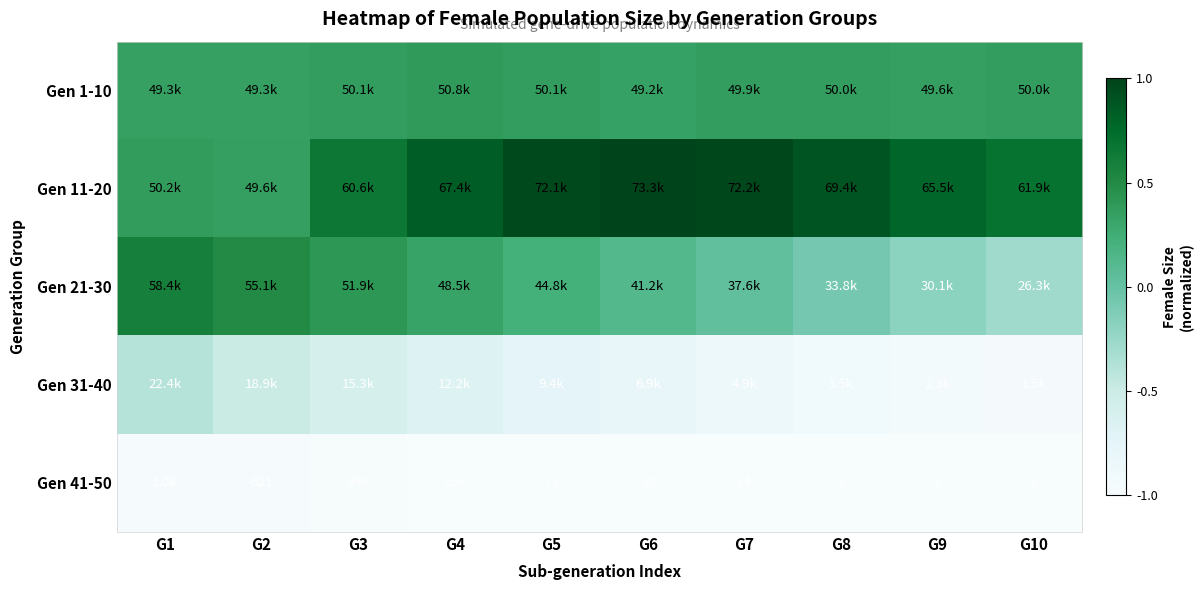

The value of Gen 11-20 at G5 is 1.4. True or false?

False